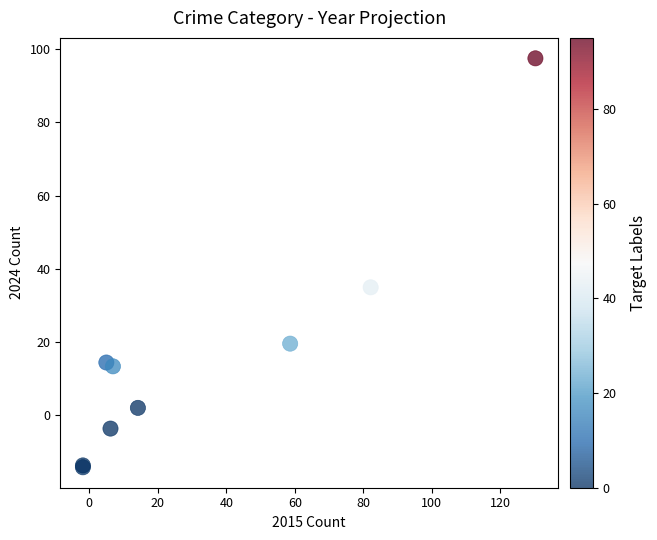

What Y value in the scatter plot is closest to 41?

34.9